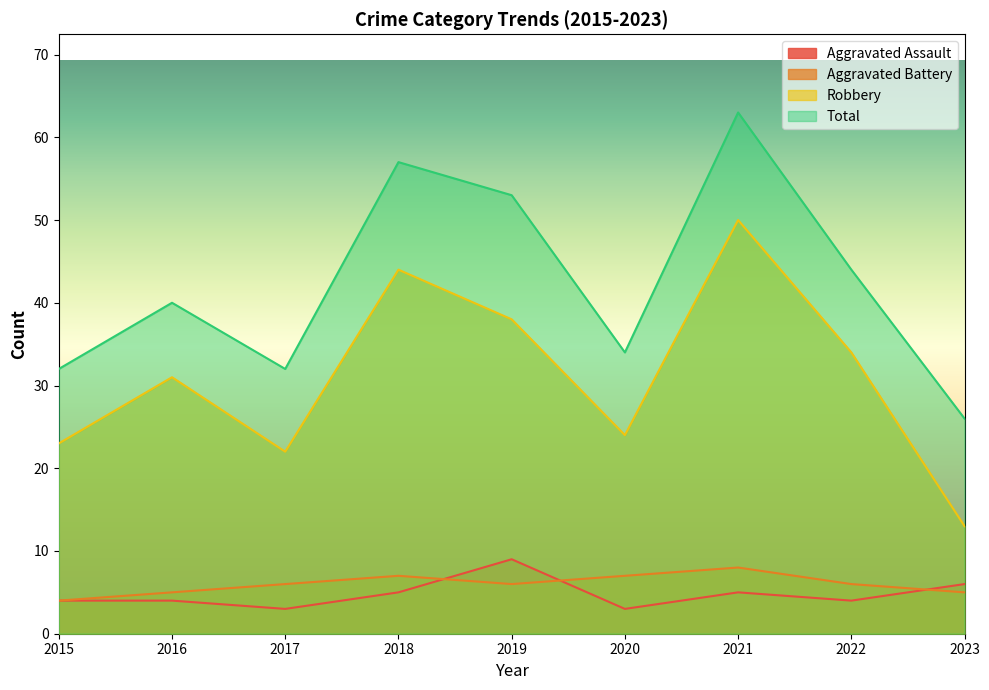

How many values in the Aggravated Assault series exceed 4?

4